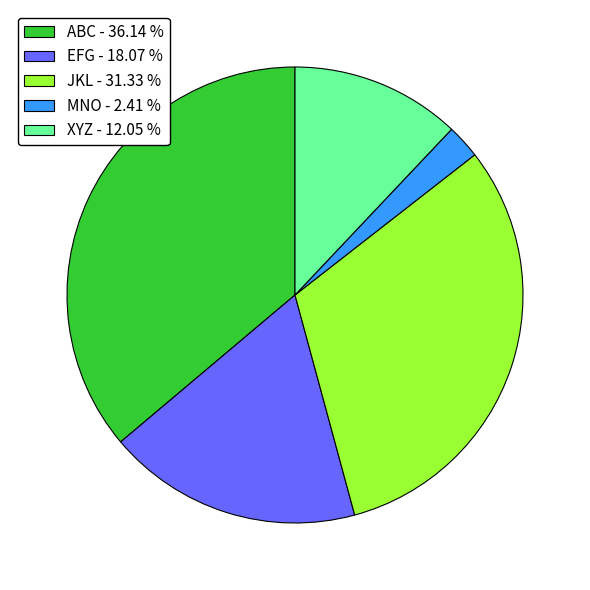

Which category has the smallest portion of the pie?

MNO